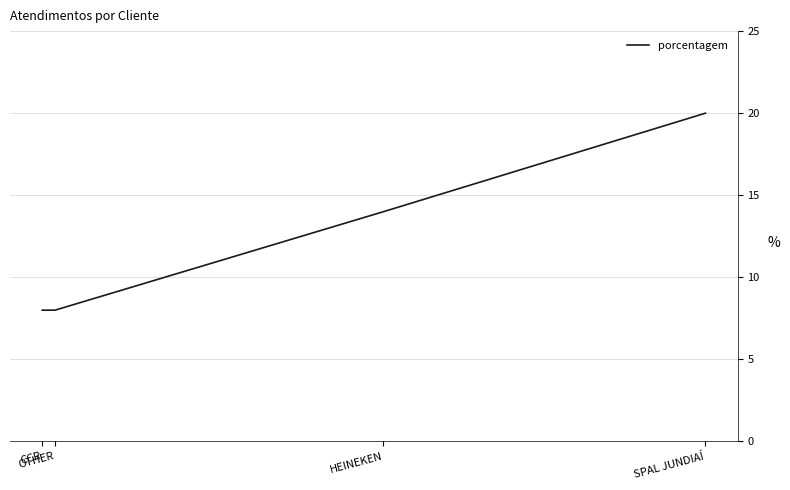

How many values are below 14?

2